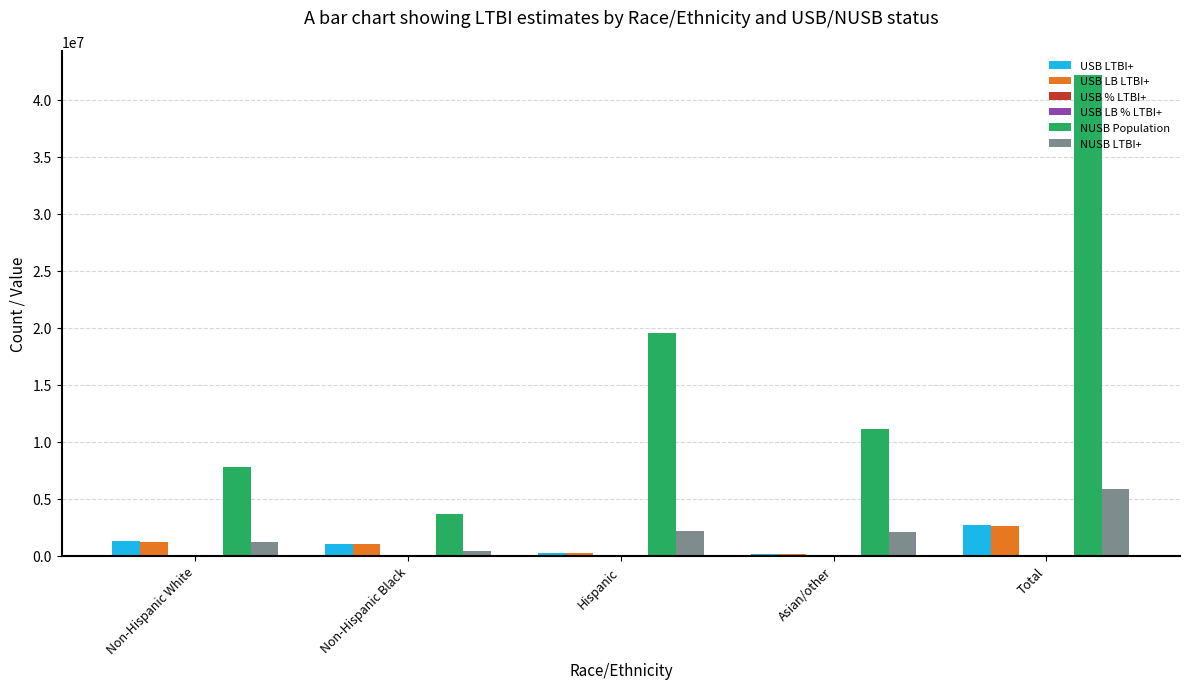

At which category does the chart reach its peak across all series?

Total